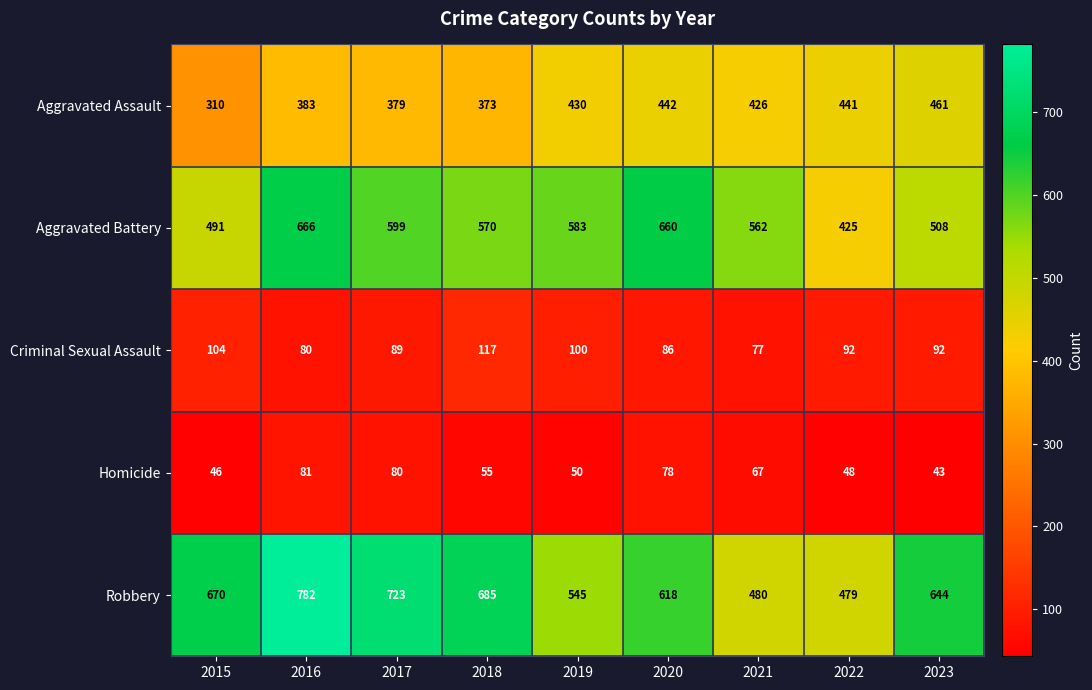

What is the greatest value displayed?

782